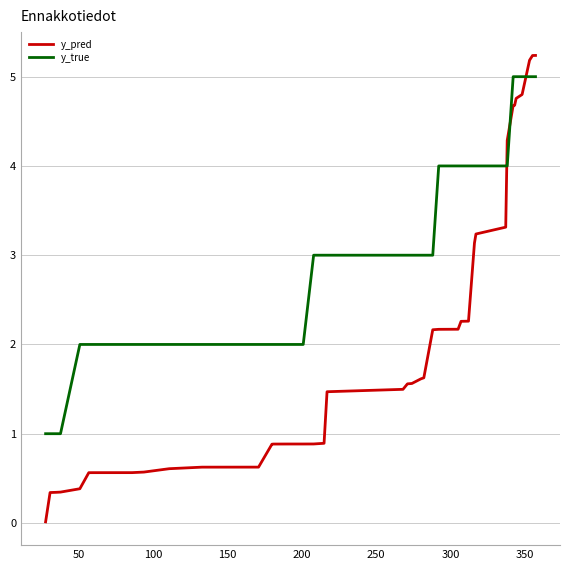

How many intersections are there between y_pred and y_true?

3